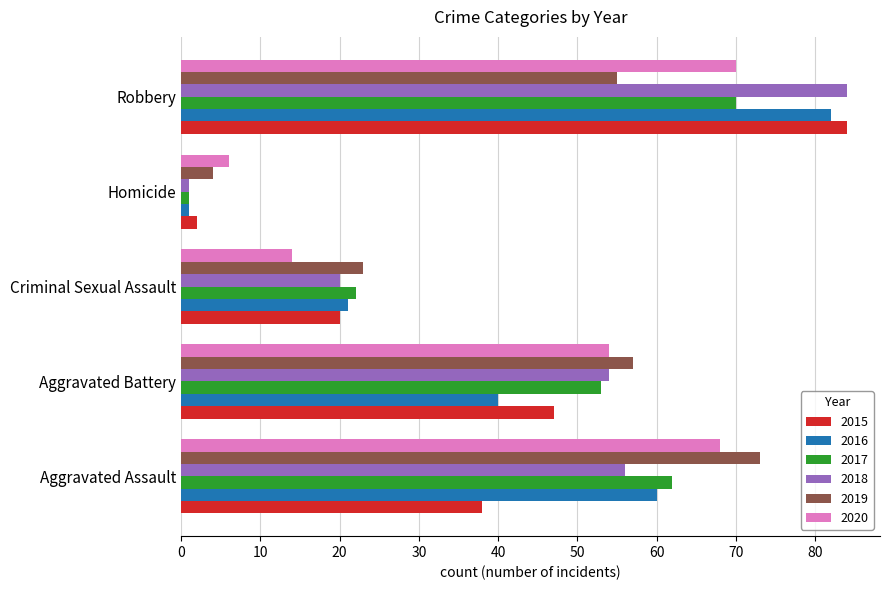

List the labels in order of 2018 value, largest first.

Robbery, Aggravated Assault, Aggravated Battery, Criminal Sexual Assault, Homicide